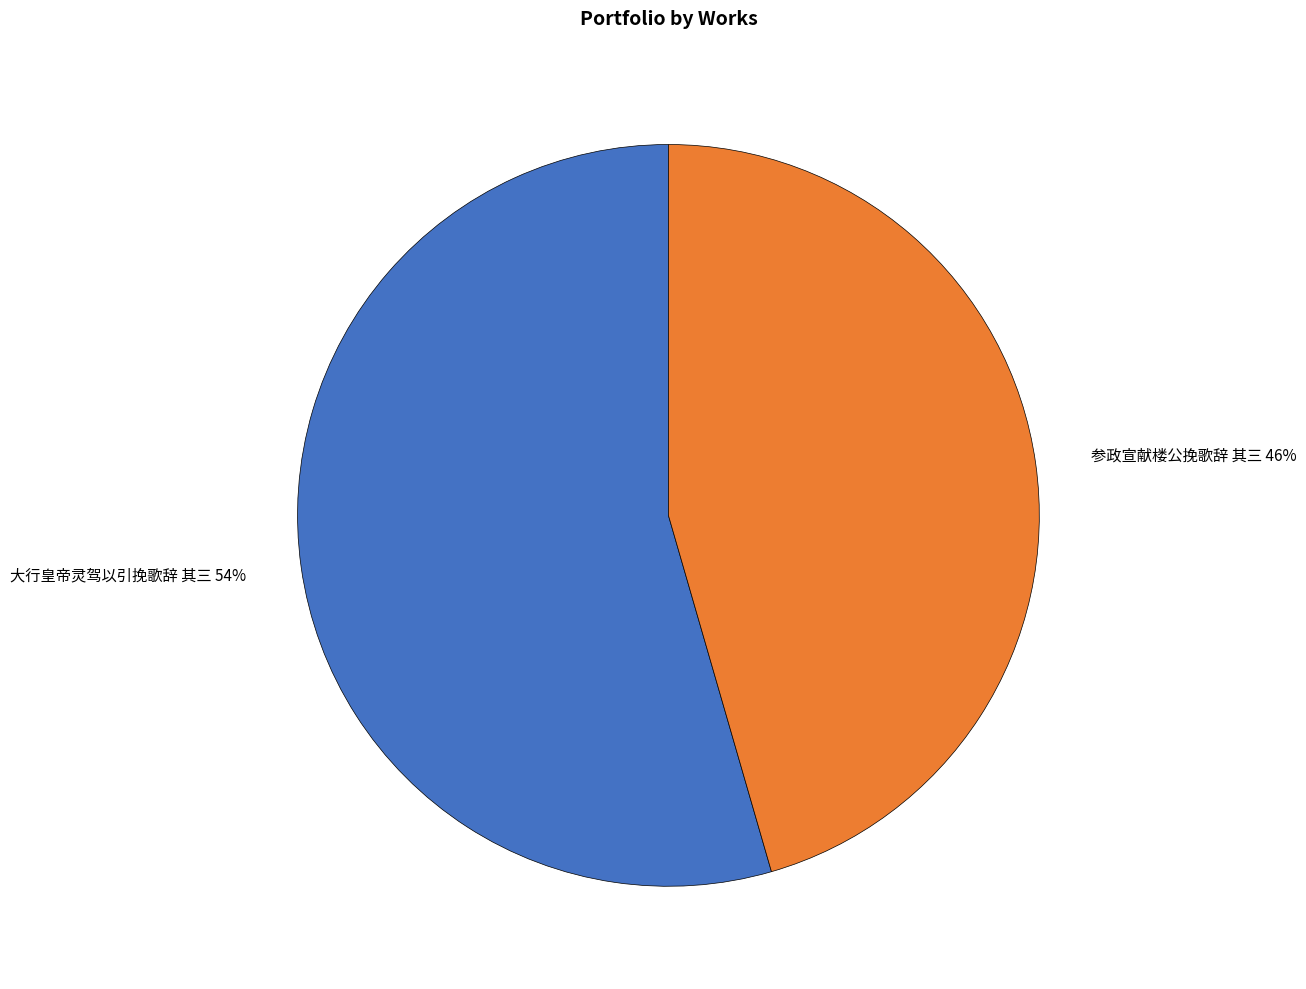

Between 参政宣献楼公挽歌辞 其三 46% and 大行皇帝灵驾以引挽歌辞 其三 54%, which is larger?

大行皇帝灵驾以引挽歌辞 其三 54%